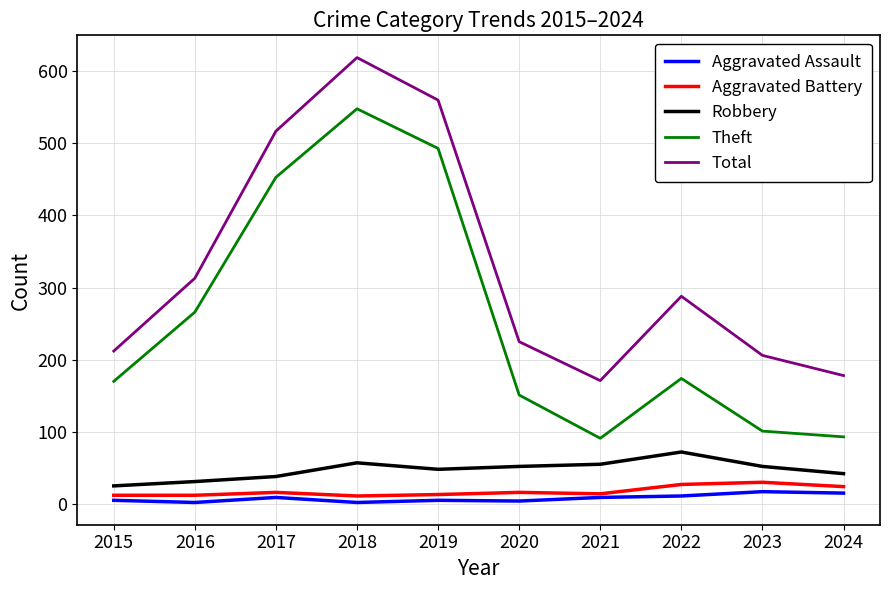

True or false: Robbery and Aggravated Assault intersect in this chart.

False